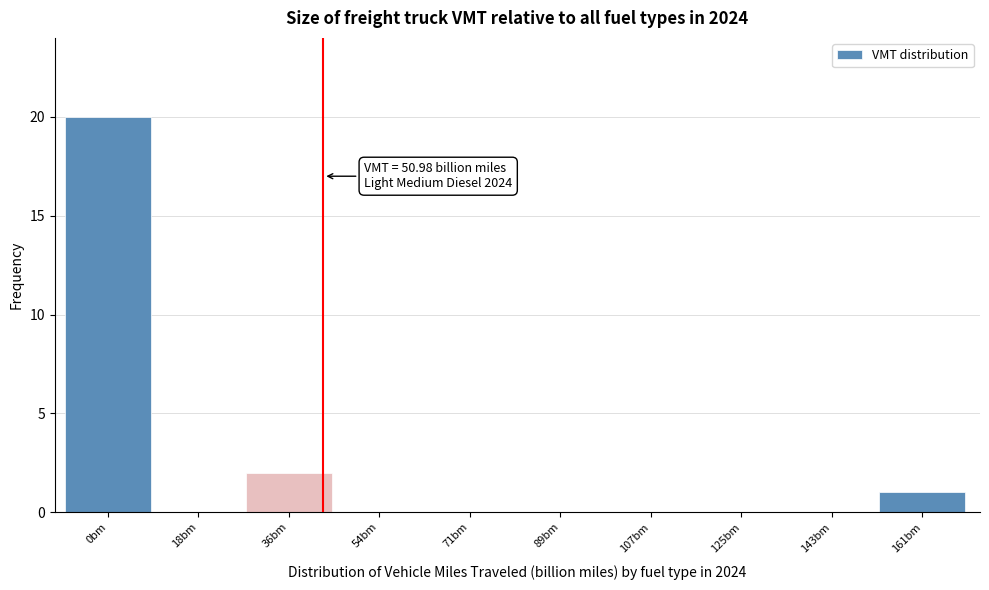

Reading left to right, what are all the values shown in this chart?

0bm=20	18bm=0	36bm=2	54bm=0	71bm=0	89bm=0	107bm=0	125bm=0	143bm=0	161bm=1